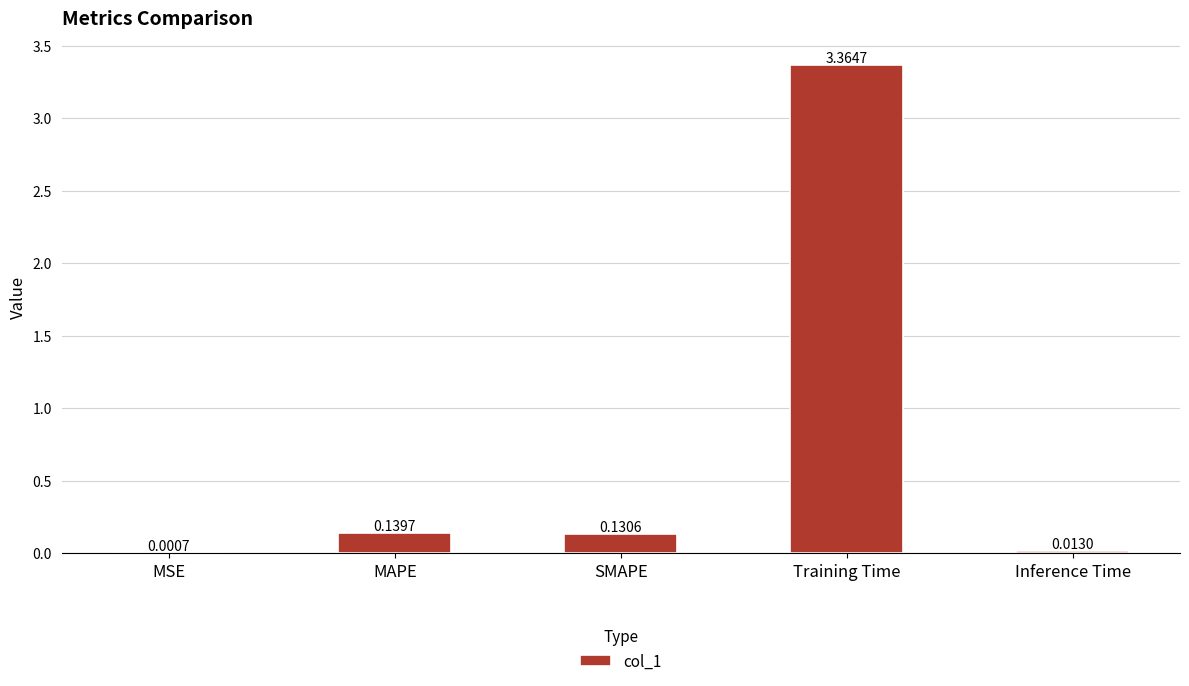

Which category has the highest value across all series?

Training Time